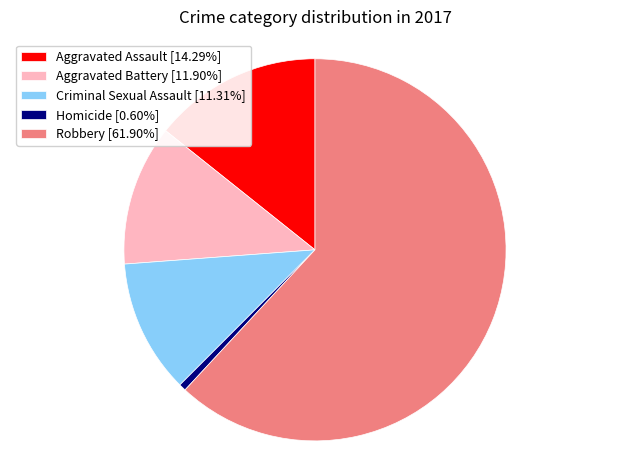

Is the sum of Homicide [0.60%] and Criminal Sexual Assault [11.31%] greater than half?

No